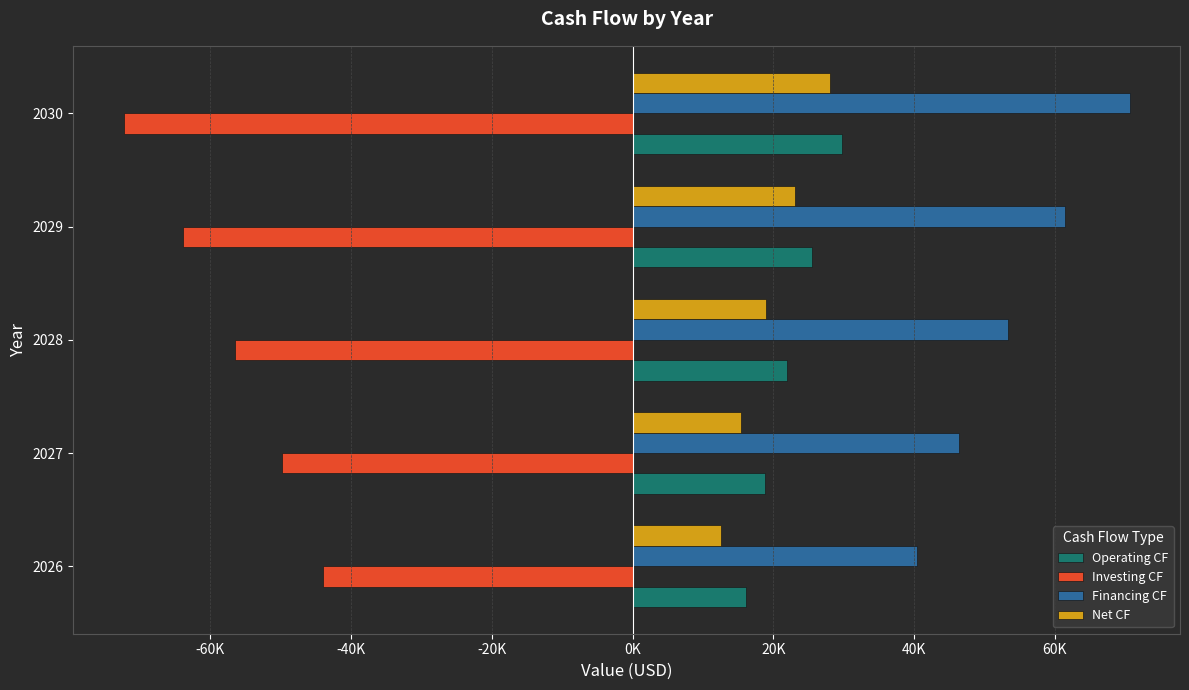

What are all the series names shown in the legend?

Operating CF, Investing CF, Financing CF, Net CF